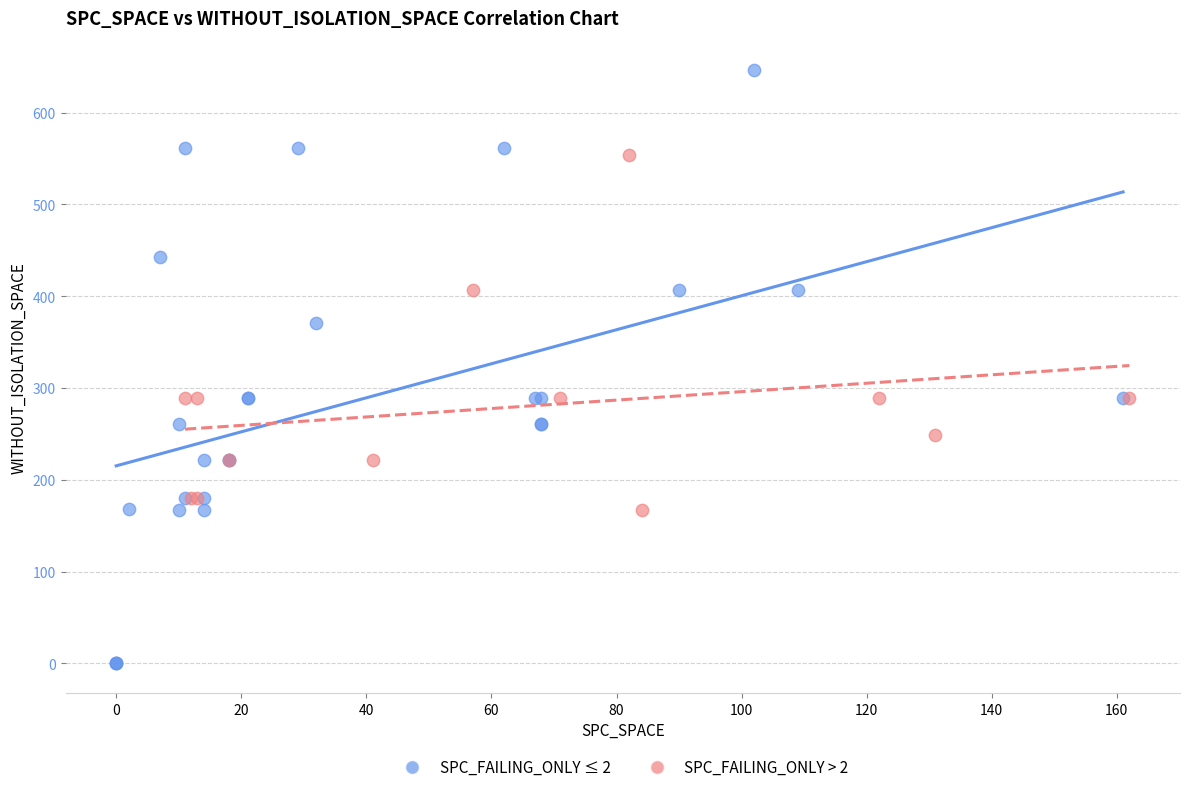

Which series reaches the minimum Y coordinate?

SPC_FAILING_ONLY ≤ 2